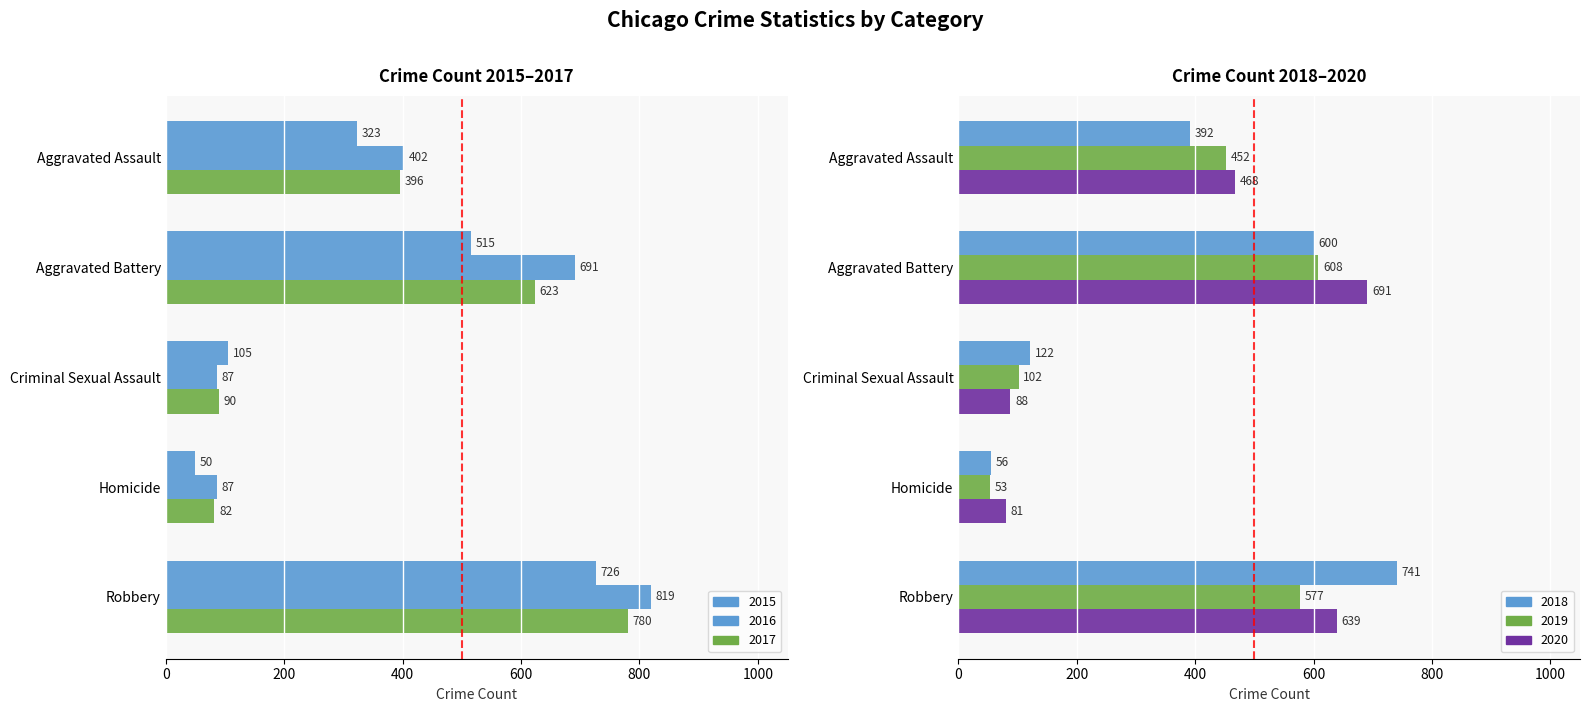

The 2016 series shows 114 at Criminal Sexual Assault. True or false?

False